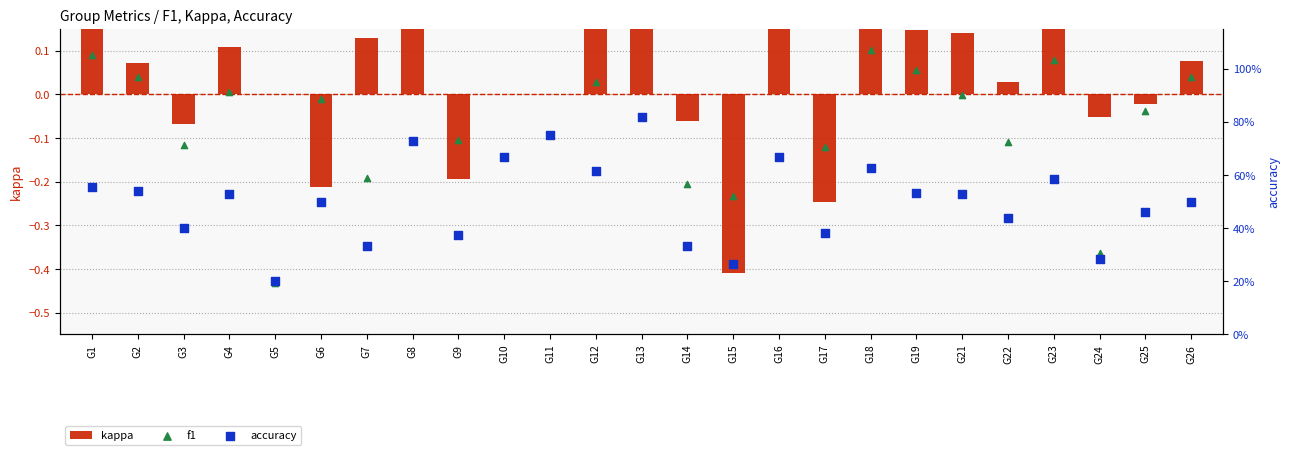

Which series has the widest spread of Y values?

kappa